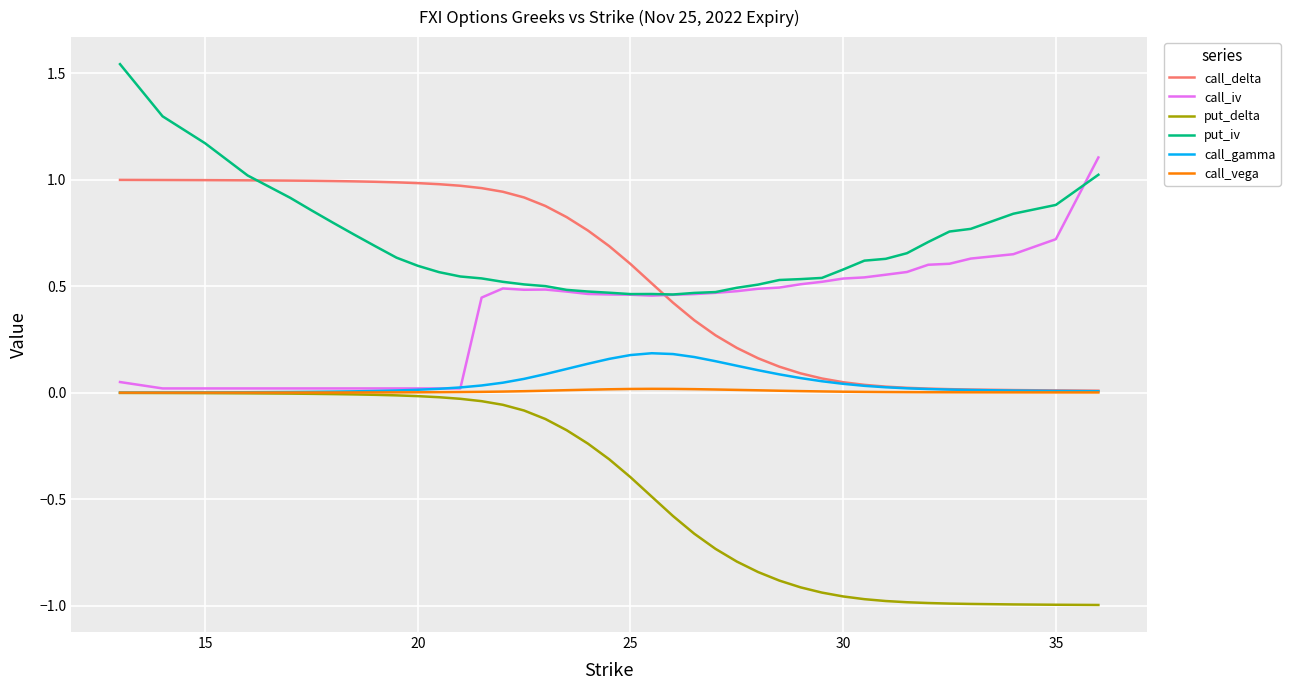

True or false: put_iv and put_delta cross at least once.

False